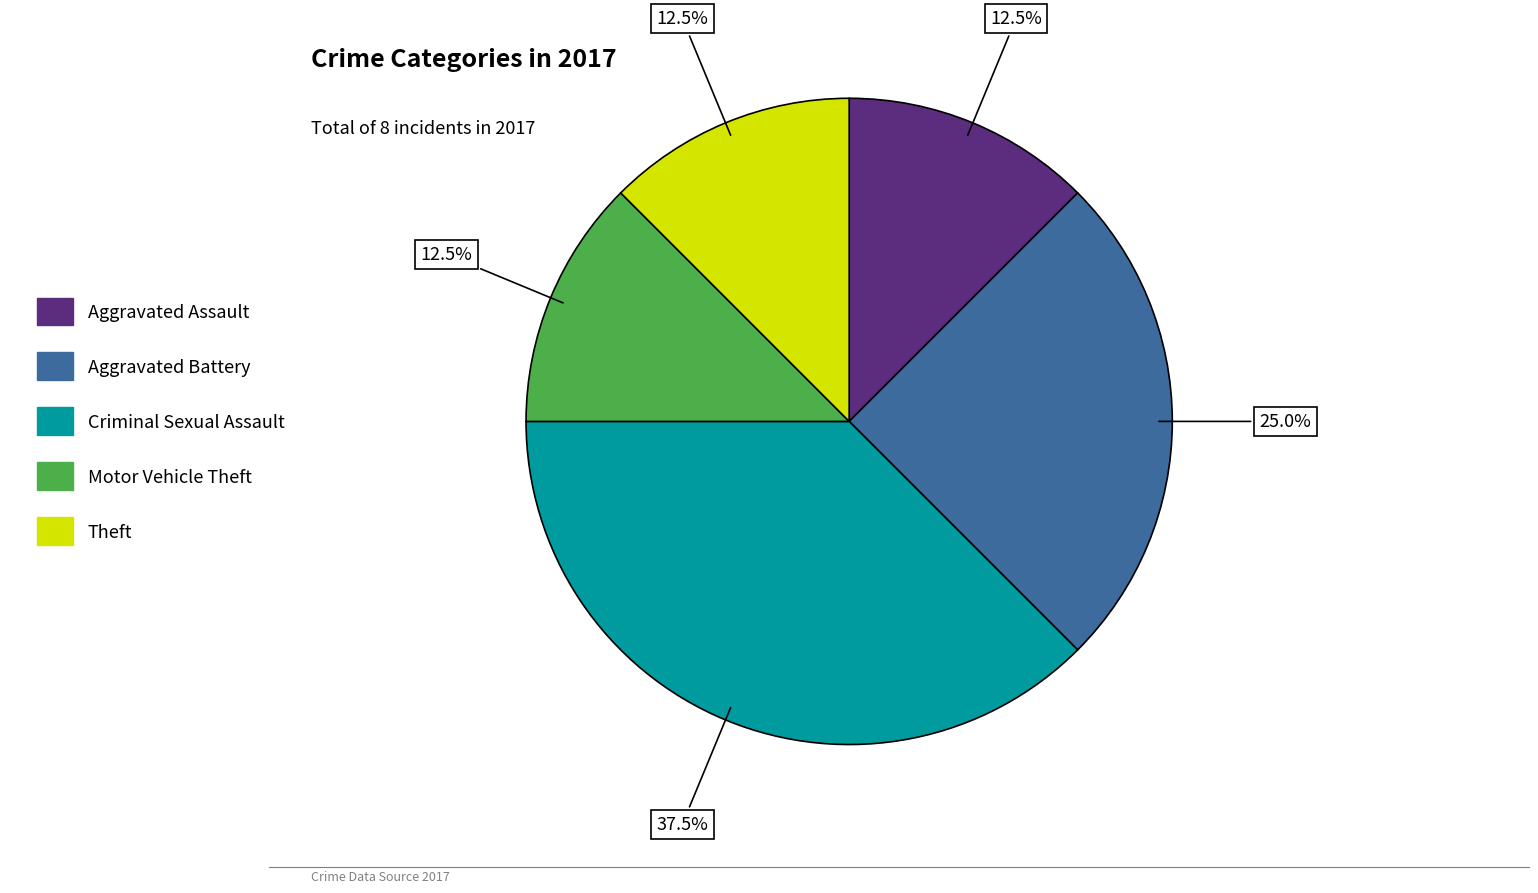

Does any single category account for the majority?

No